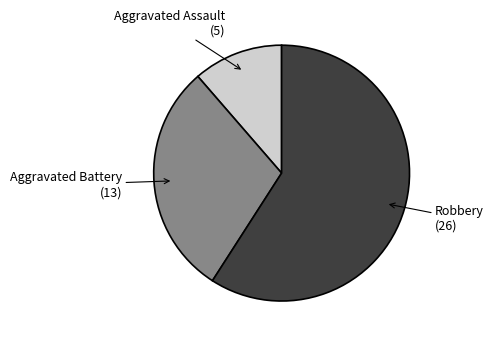

Is there a majority slice in this chart?

Yes